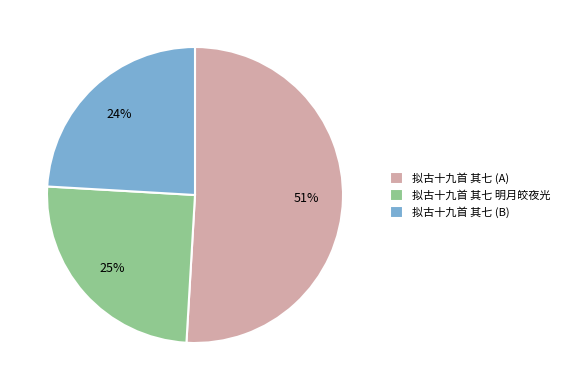

To the nearest percent, what is the average slice percentage?

33%